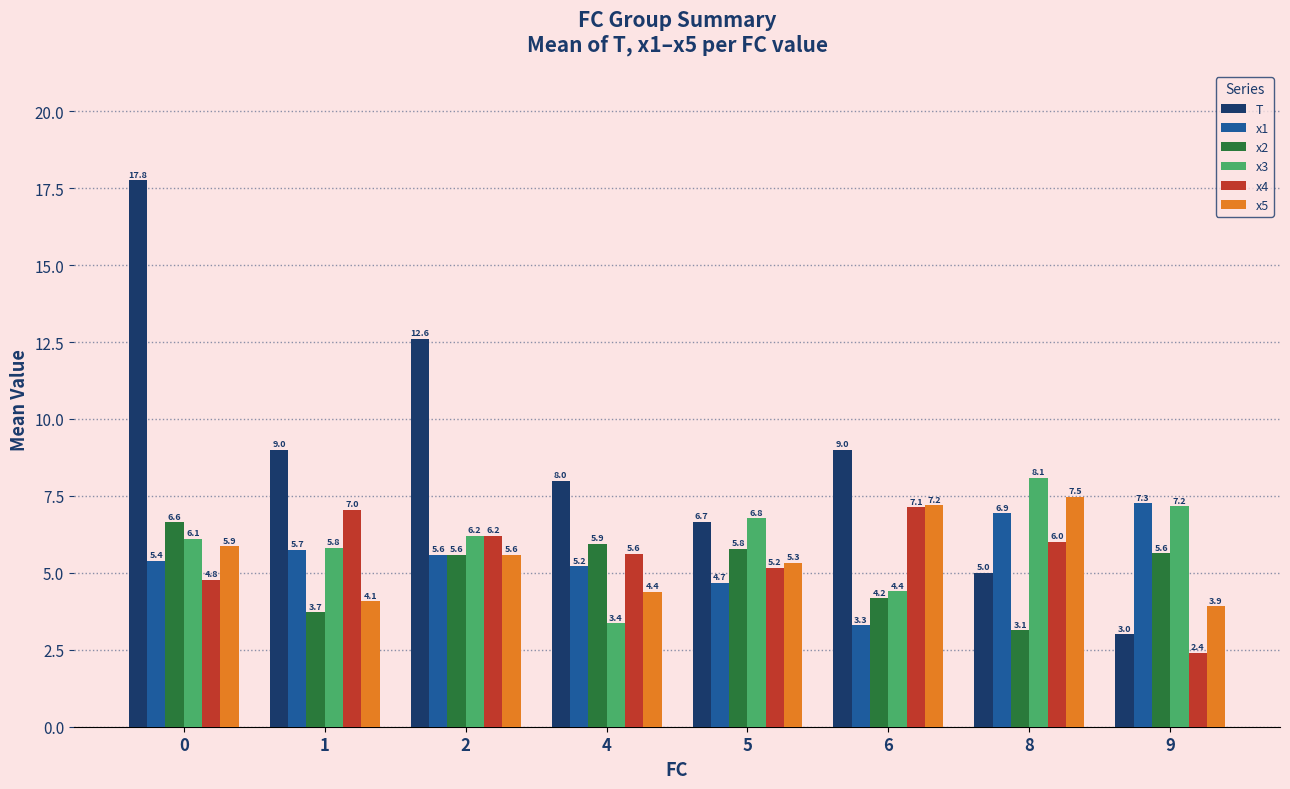

Count the number of categories in the chart.

8